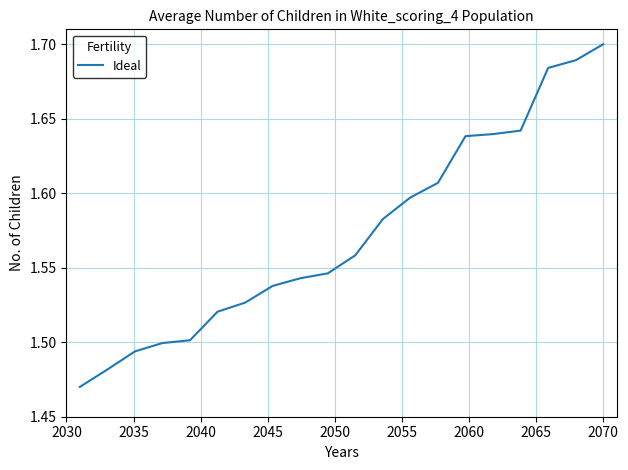

Does the chart display data point markers on the line(s)?

No